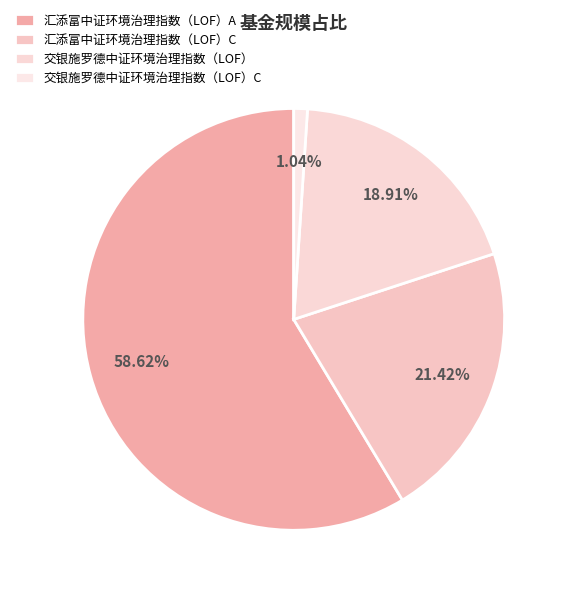

How many segments does this pie chart have?

4